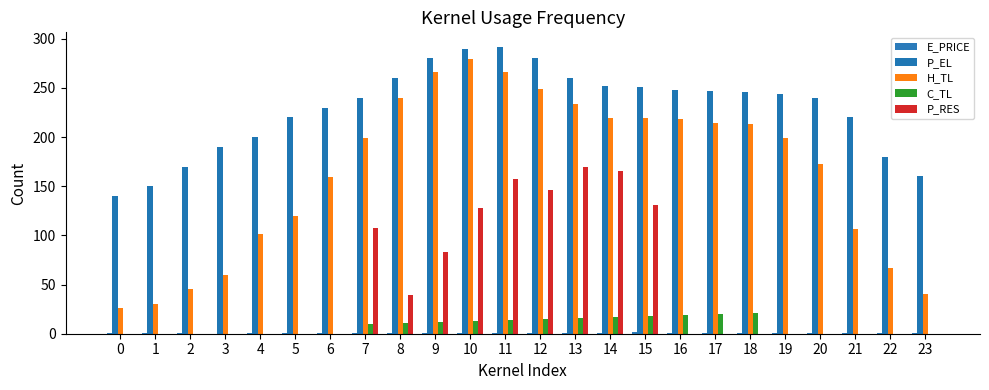

Which has a higher value, 13 or 4?

13